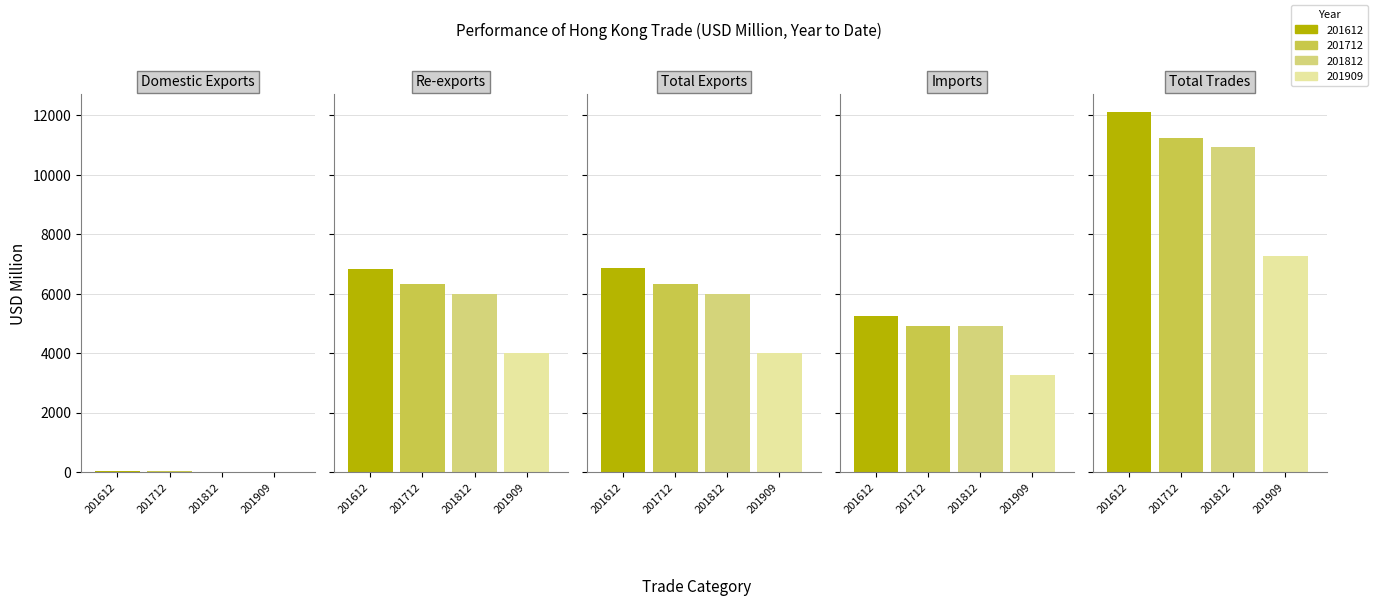

What is the difference between the 201612 values at Domestic Exports and Re-exports?

6816.9